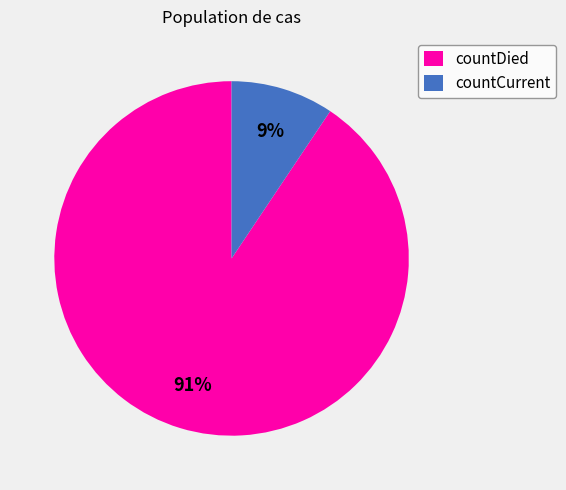

How many slices are in this pie chart?

2